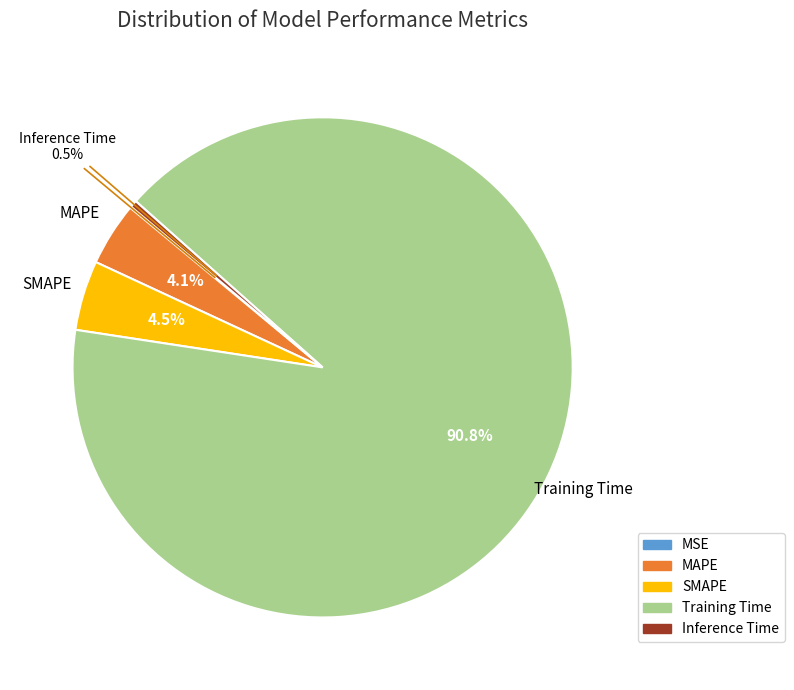

Between Inference Time and Training Time, which is larger?

Training Time